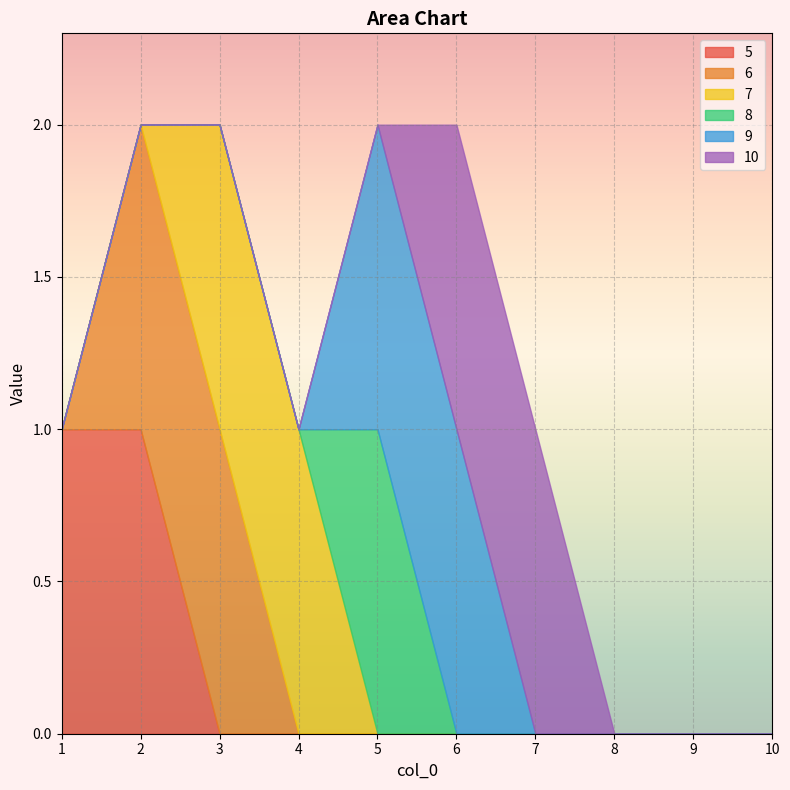

True or false: 9 and 5 intersect in this chart.

False